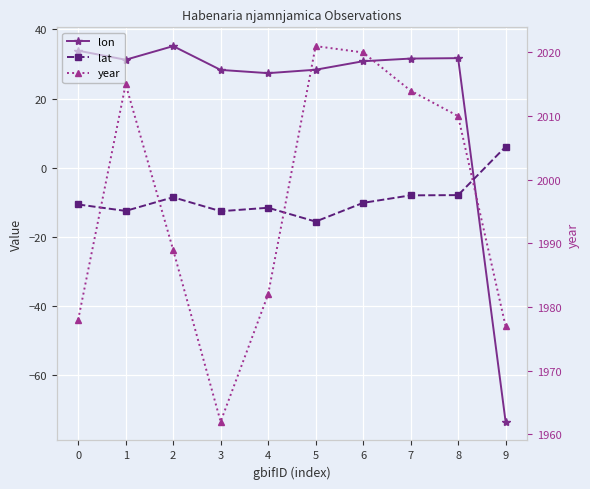

Count the number of categories in the chart.

10